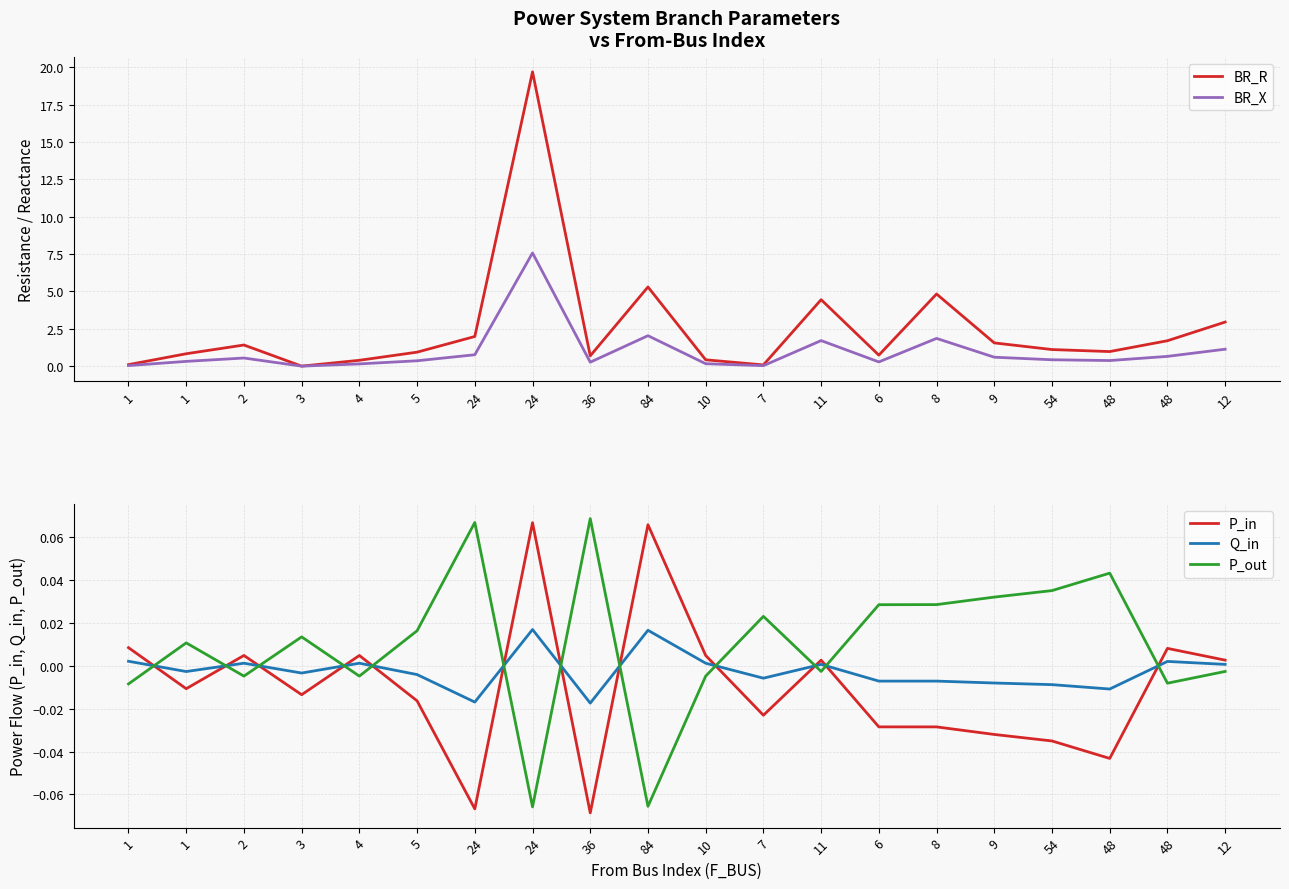

Which series has the widest spread of values?

BR_R